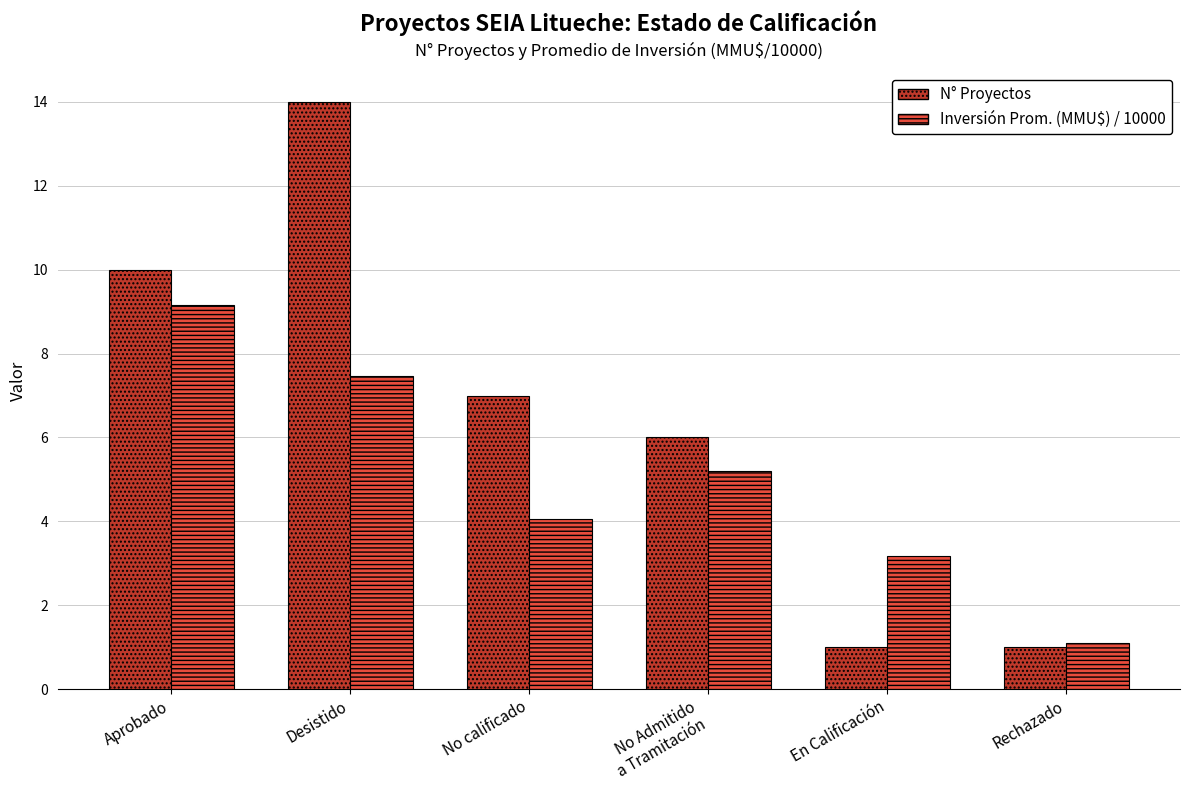

Where does the Inversión Prom. (MMU$) / 10000 series first go above 5?

Aprobado